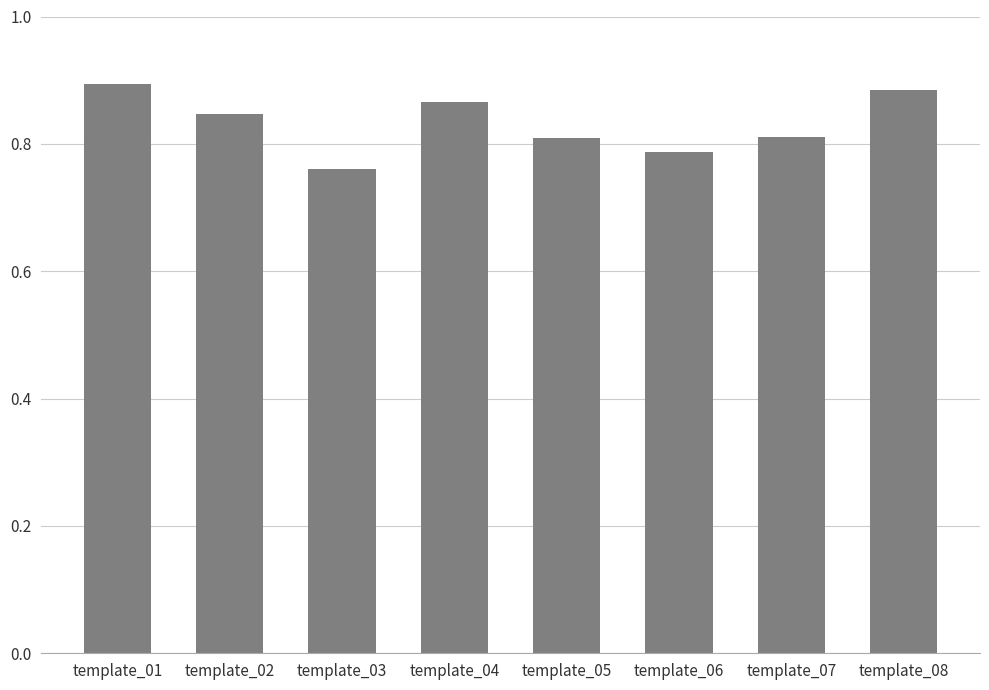

Which has a higher value, template_06 or template_03?

template_06